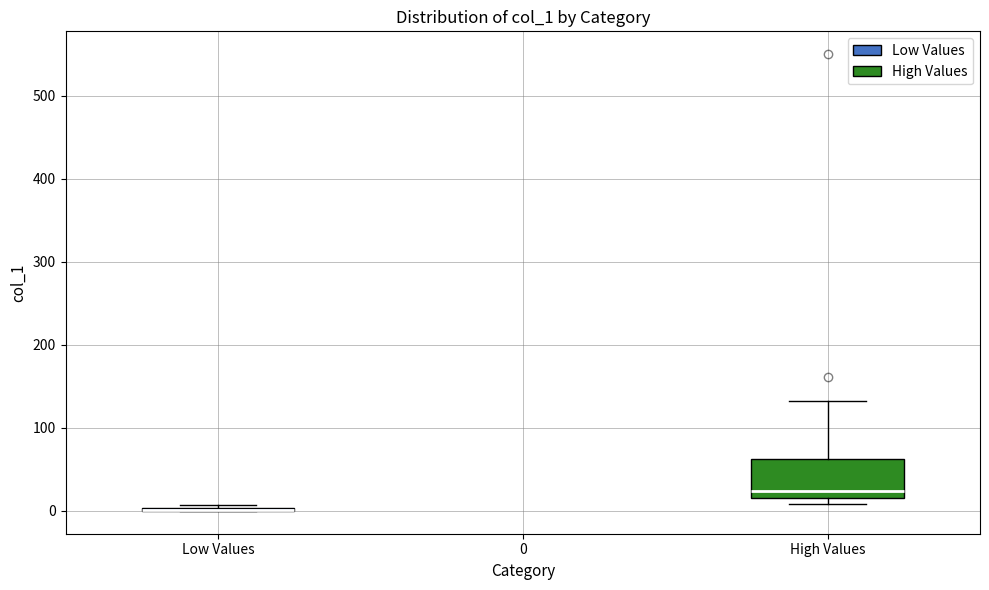

Which box is the tallest, from its lower edge to its upper edge?

High Values